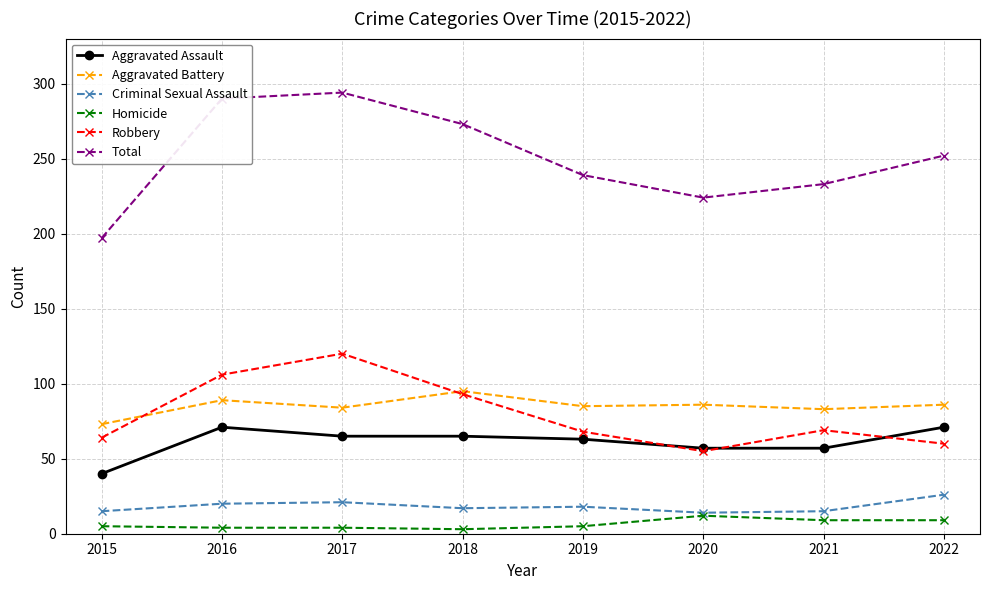

True or false: Aggravated Assault and Aggravated Battery intersect in this chart.

False